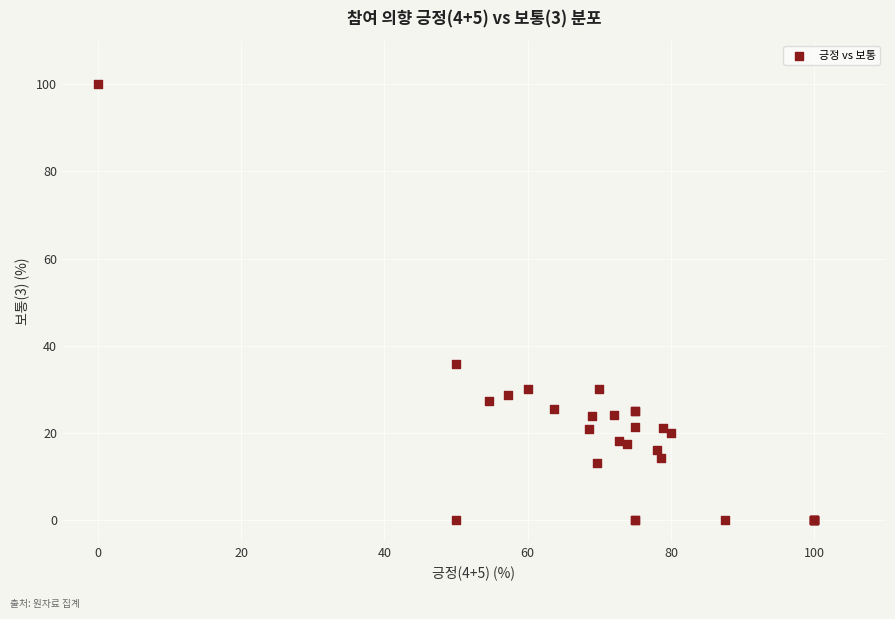

What Y value in the scatter plot is closest to 50?

35.7